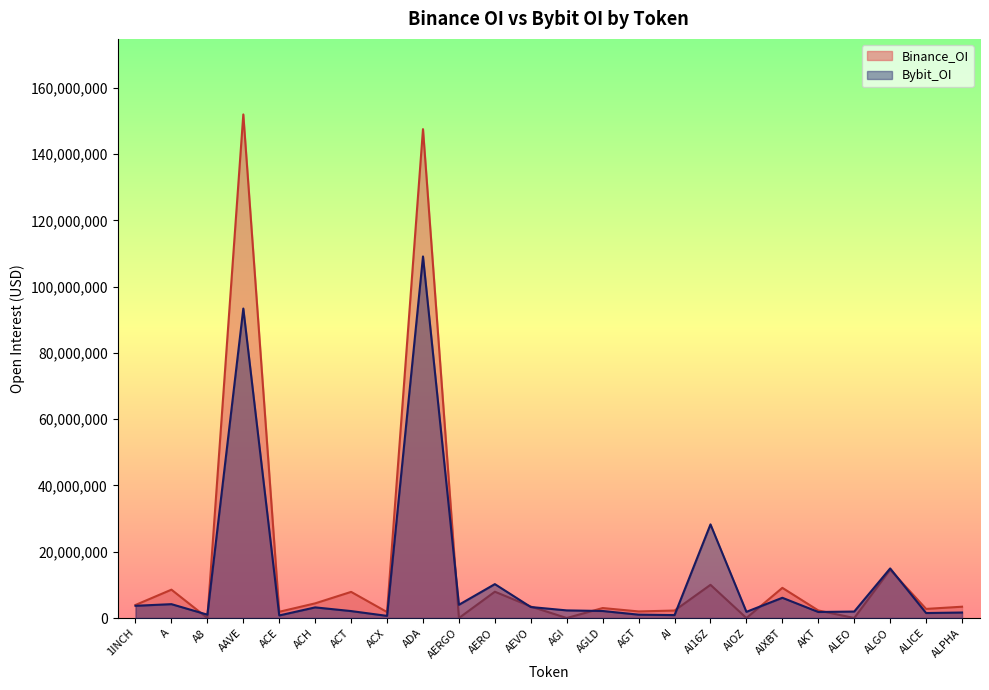

Which label corresponds to the largest value in the chart?

AAVE